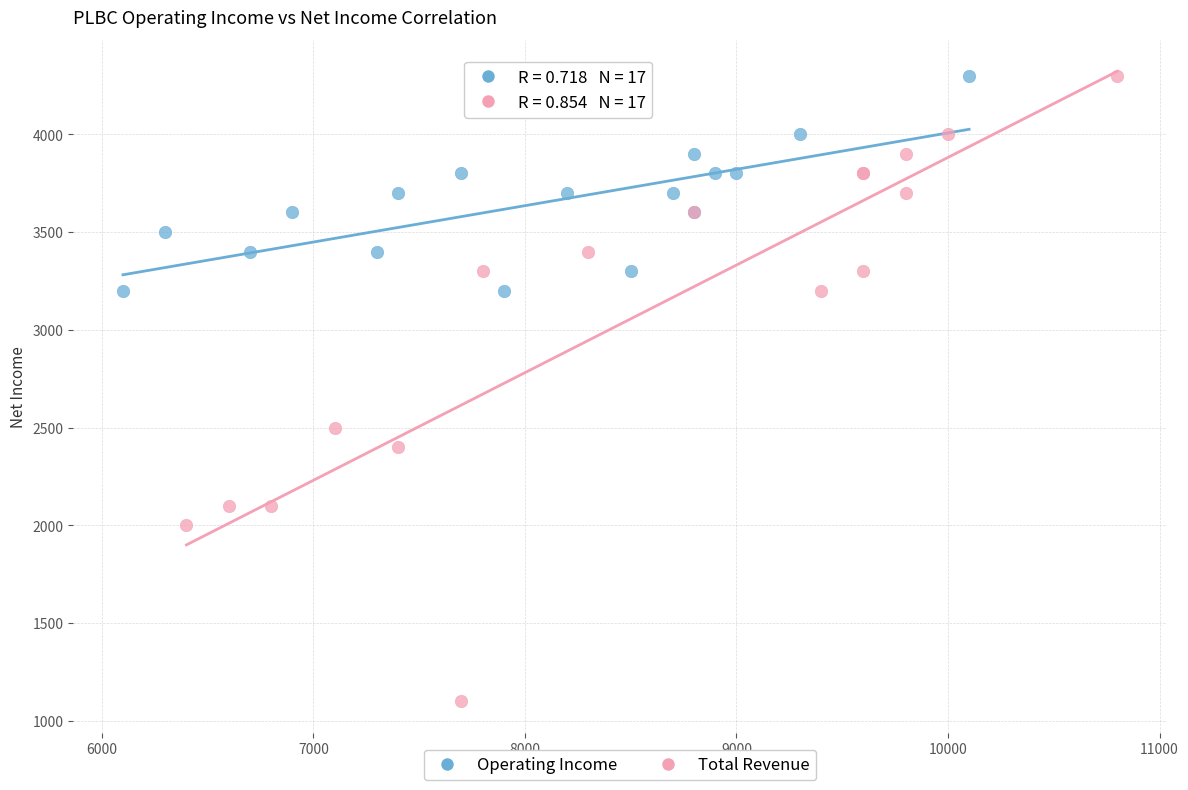

Which series has the widest spread of Y values?

Total Revenue